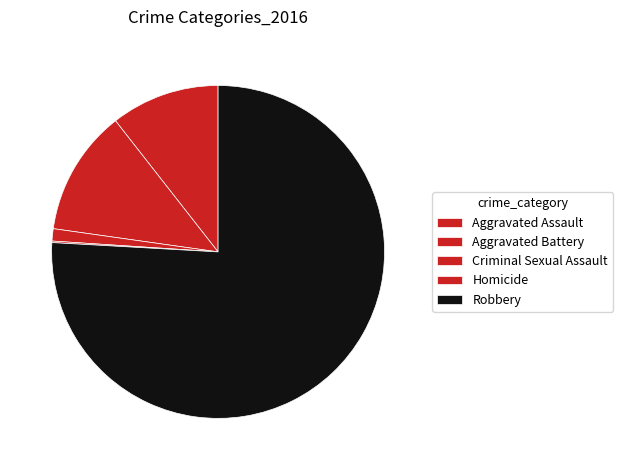

Combined, do Criminal Sexual Assault and Homicide account for over 50%?

No